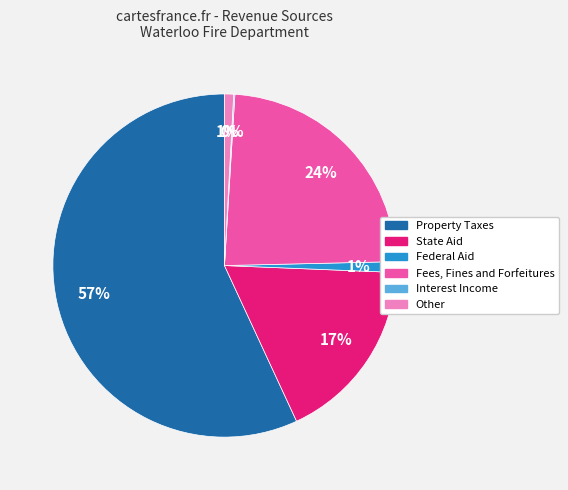

To the nearest percent, what percentage of the pie is Other?

1%